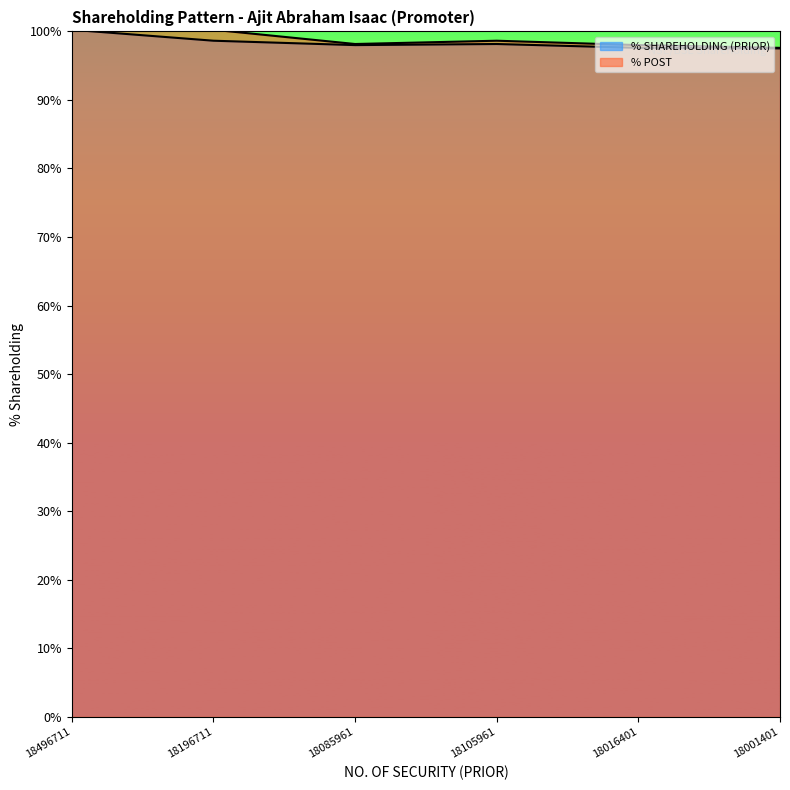

Is the value of % POST at 18016401 greater than the value of % SHAREHOLDING (PRIOR) at 18001401?

Yes